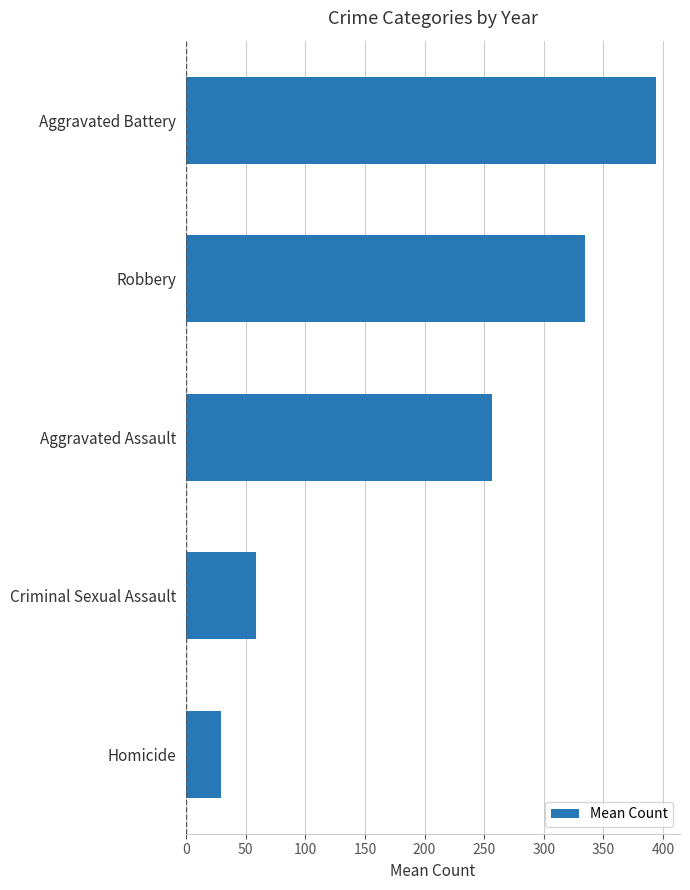

Rank the categories by value from lowest to highest.

Homicide, Criminal Sexual Assault, Aggravated Assault, Robbery, Aggravated Battery